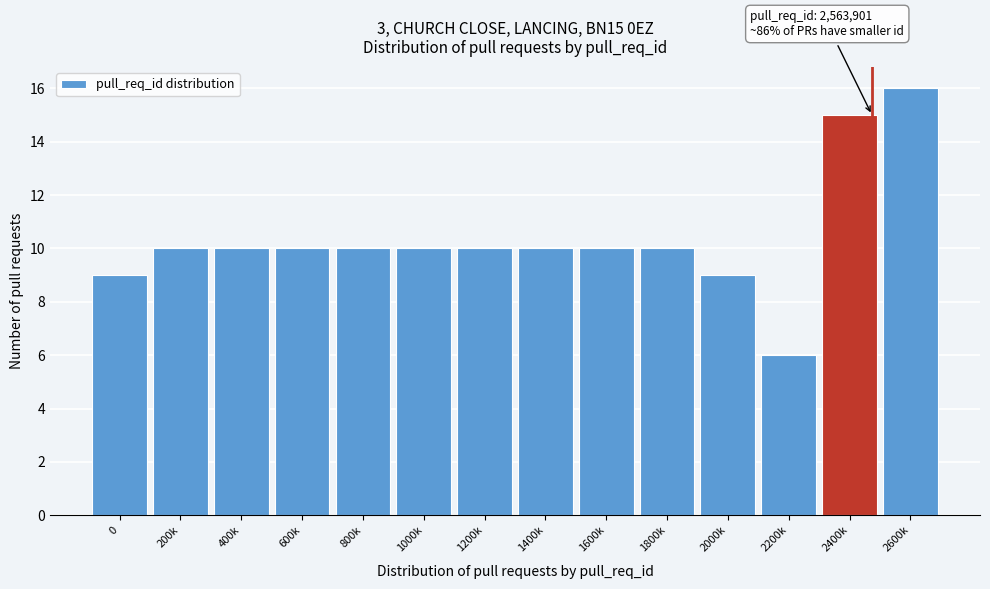

Reading left to right, extract all data points from this chart.

9	10	10	10	10	10	10	10	10	10	9	6	15	16